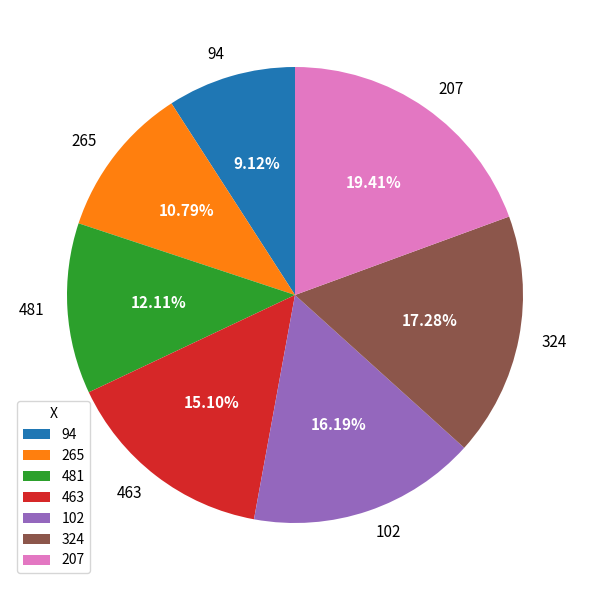

Which has a higher value, 463 or 94?

463